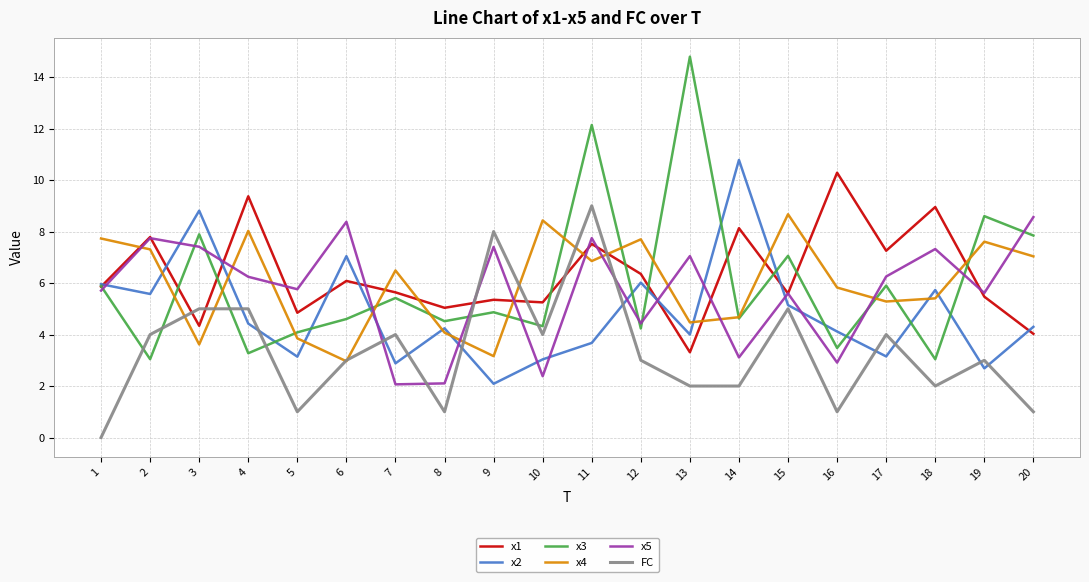

Does the chart display data point markers on the line(s)?

No